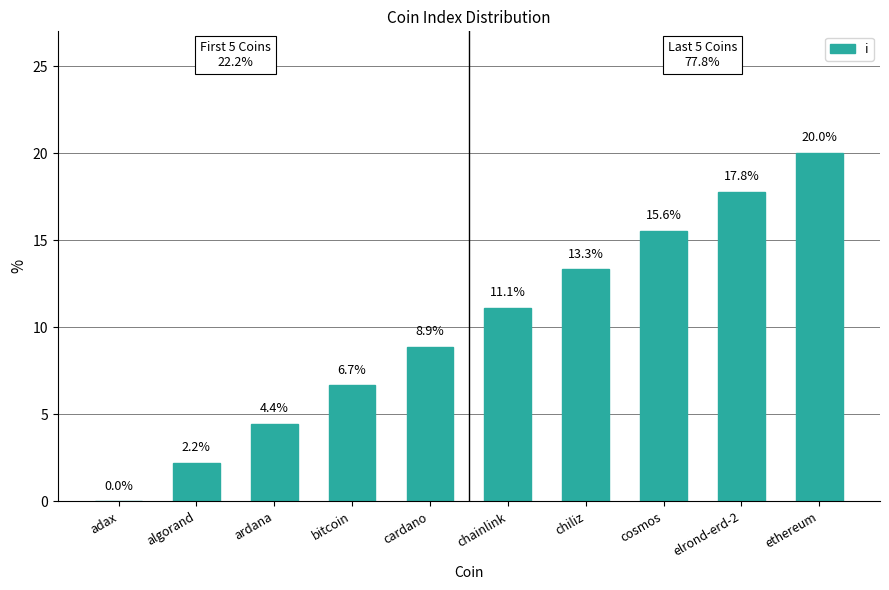

The value at cosmos is 20.3. True or false?

False